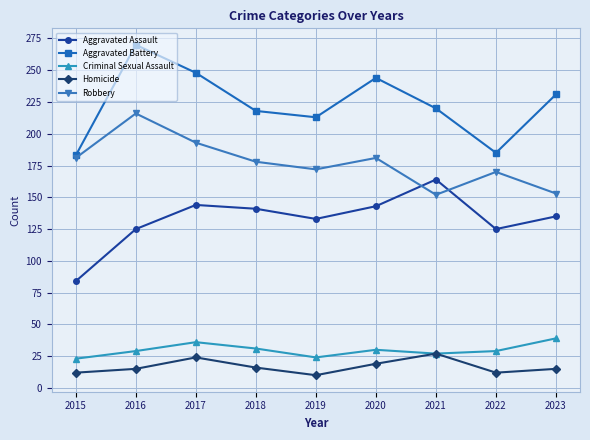

What is the spread (max minus min) of values at 2019?

203